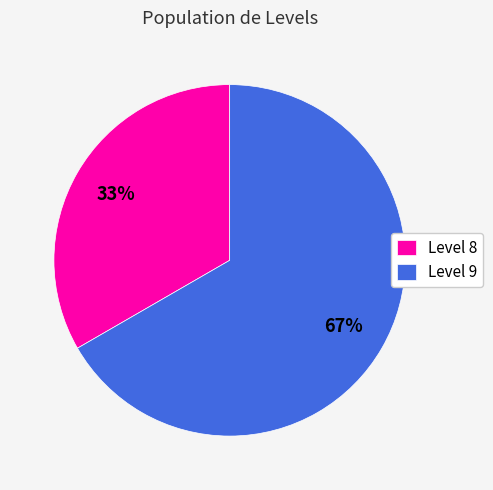

True or false: Level 8 accounts for 33% of the total.

True